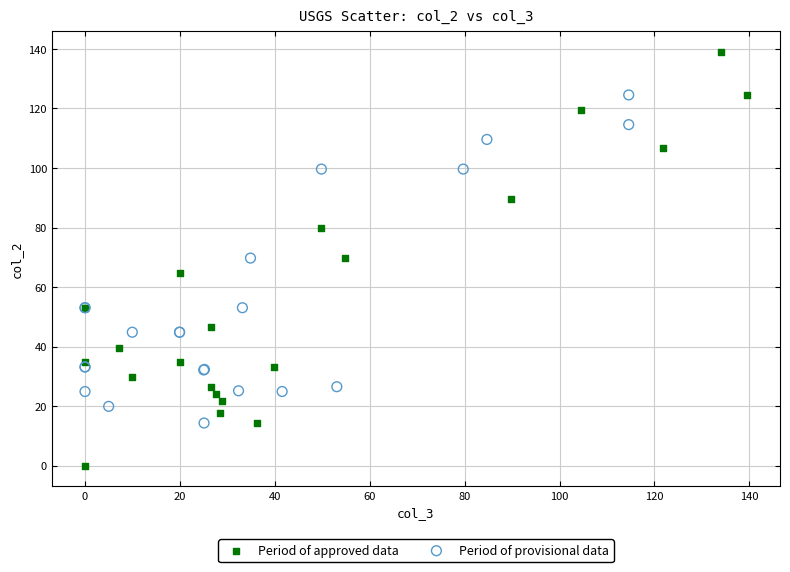

What are all the series names shown in the legend?

Period of approved data, Period of provisional data